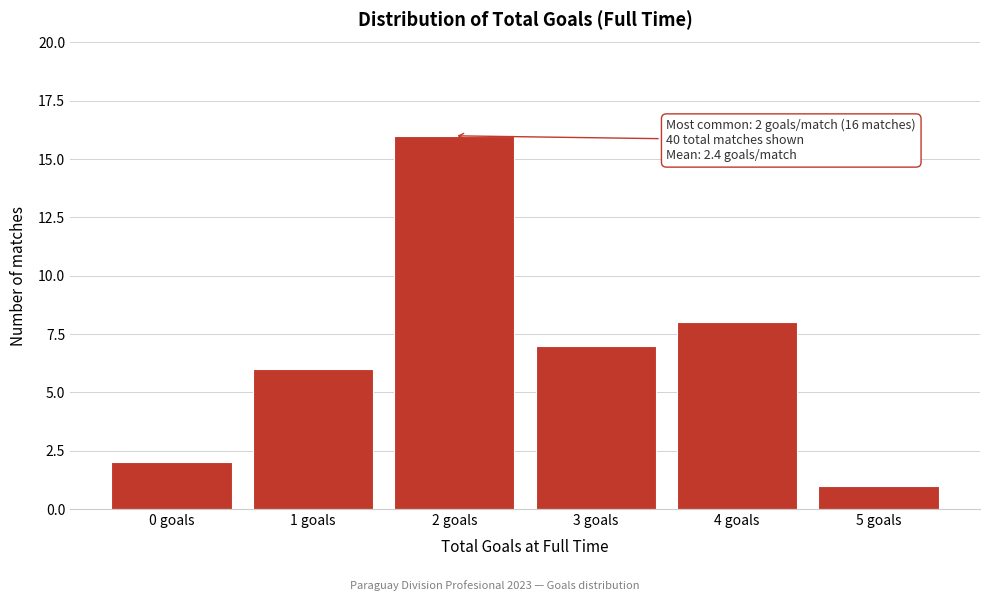

Reading left to right, extract all data points from this chart.

0 goals=2	1 goals=6	2 goals=16	3 goals=7	4 goals=8	5 goals=1